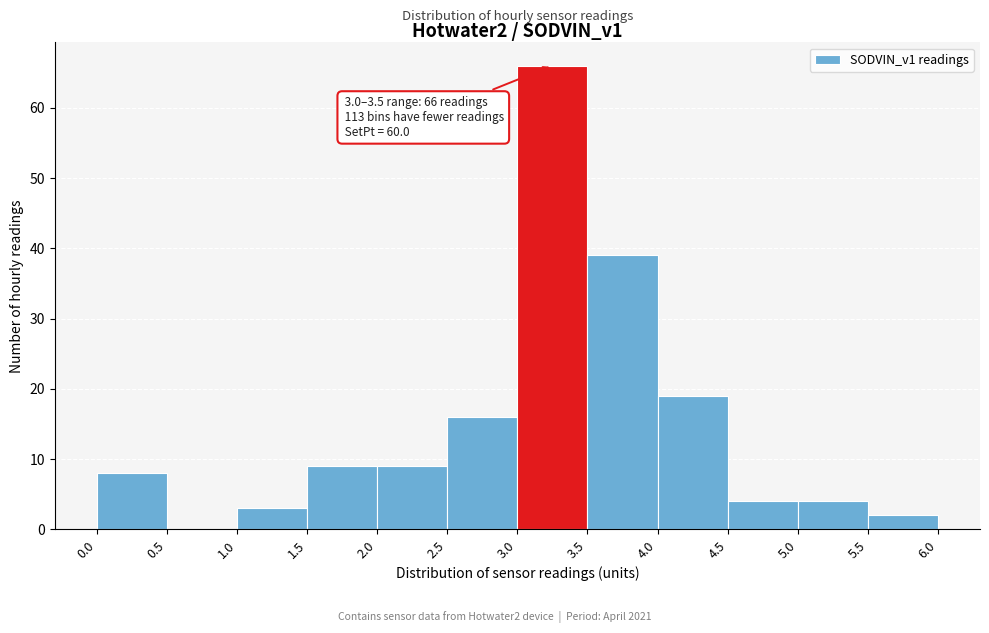

Over which range of the x-axis is the bar tallest?

3.0 to 3.5